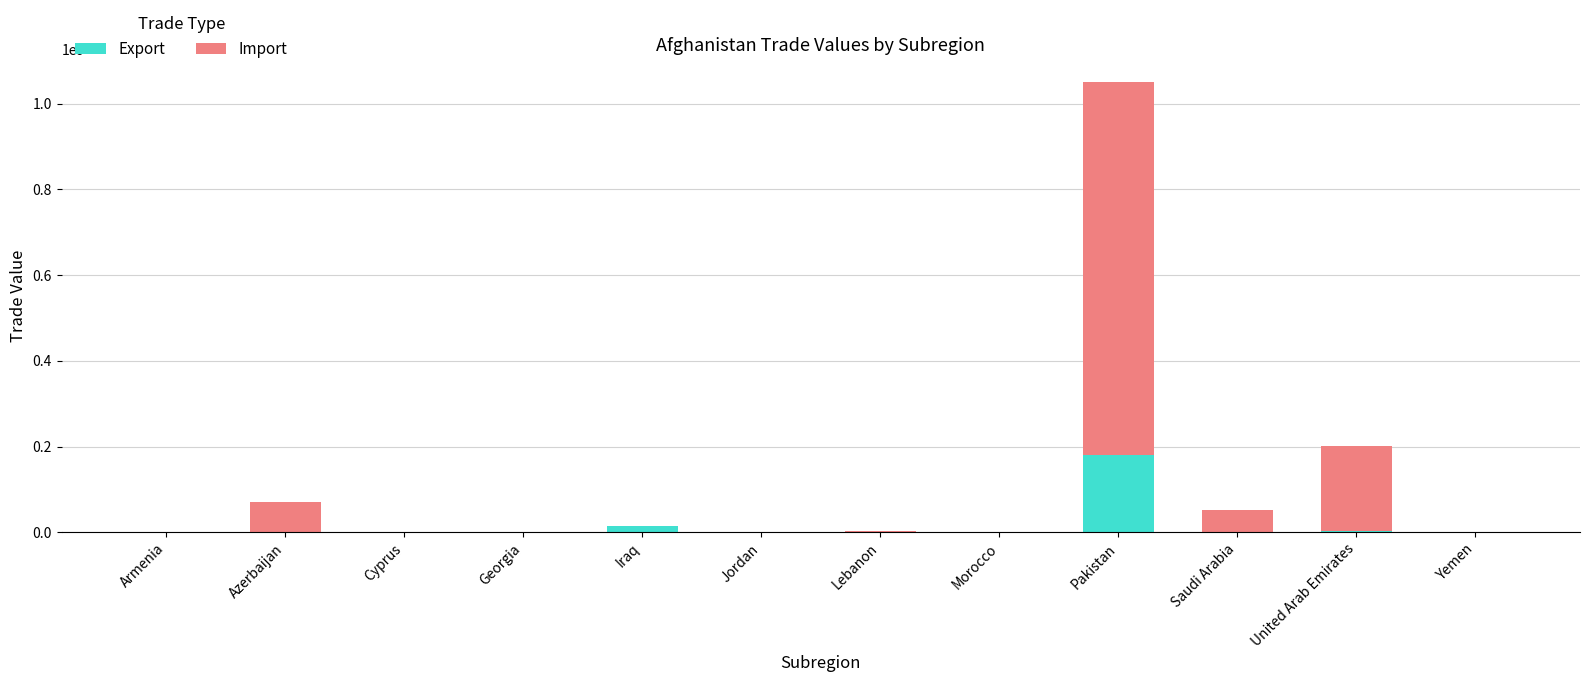

At which category is the sum across all series the highest?

Pakistan